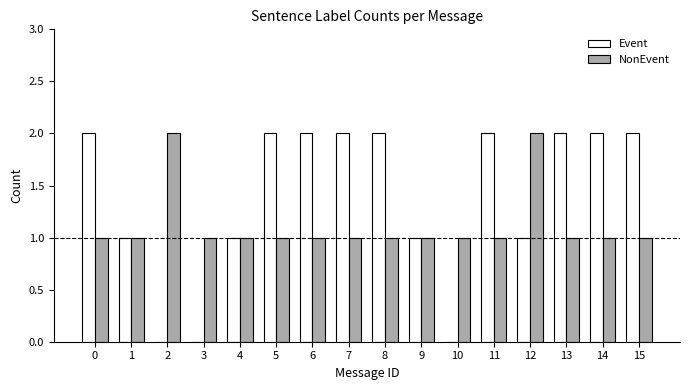

What is the sum of all Event values?

22